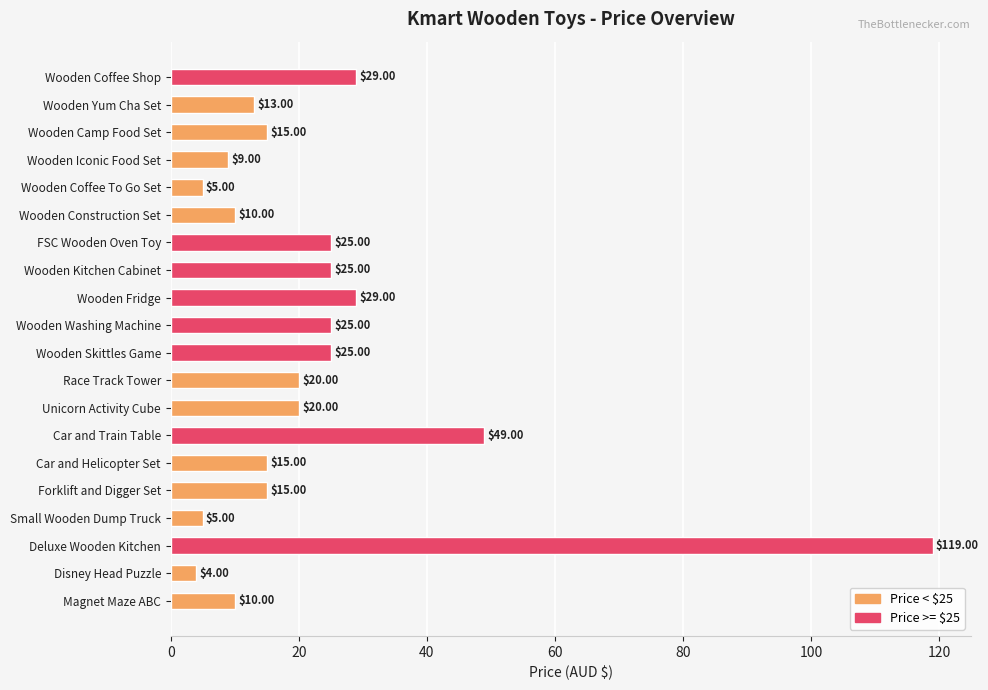

Are the bars horizontal?

Yes